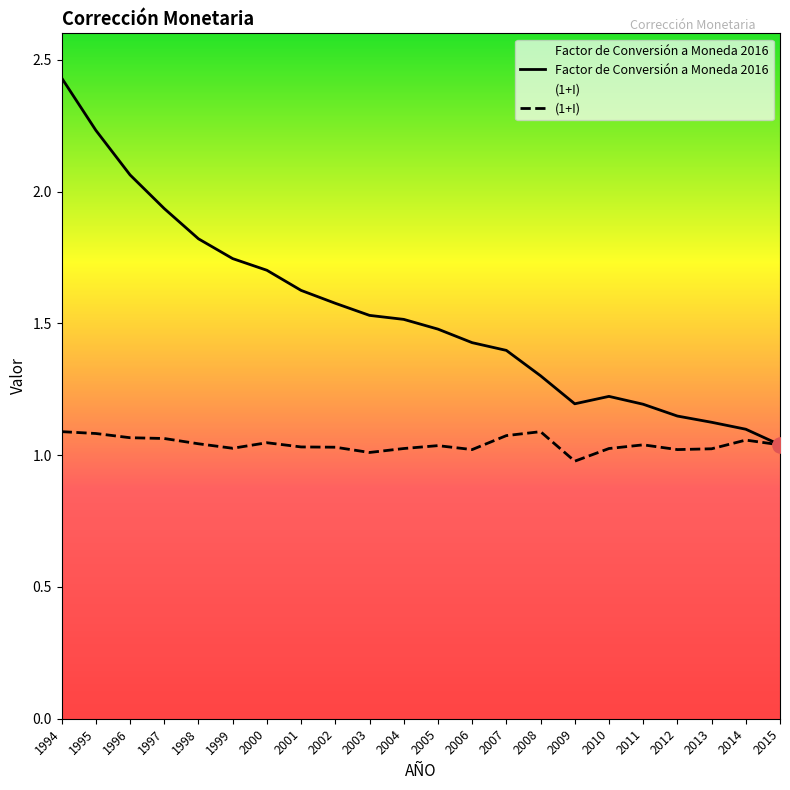

Is the value of Factor de Conversión a Moneda 2016 at 1994 greater than the value of (1+I) at 2001?

Yes